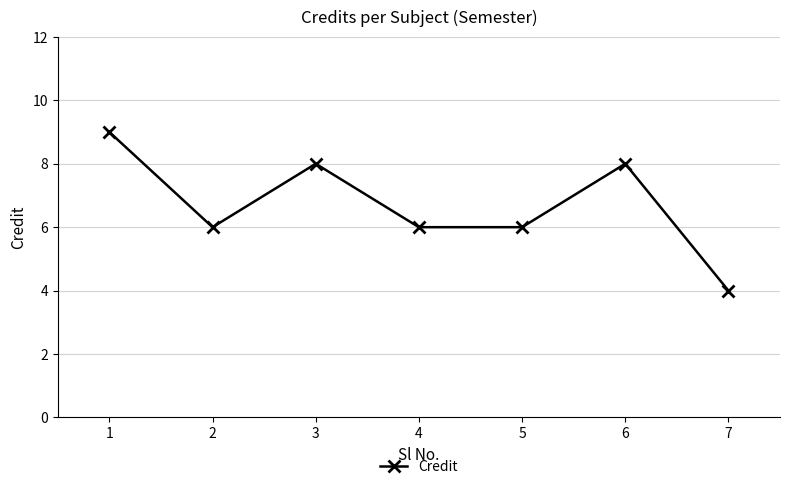

Count the values in the range 6 to 8.

5